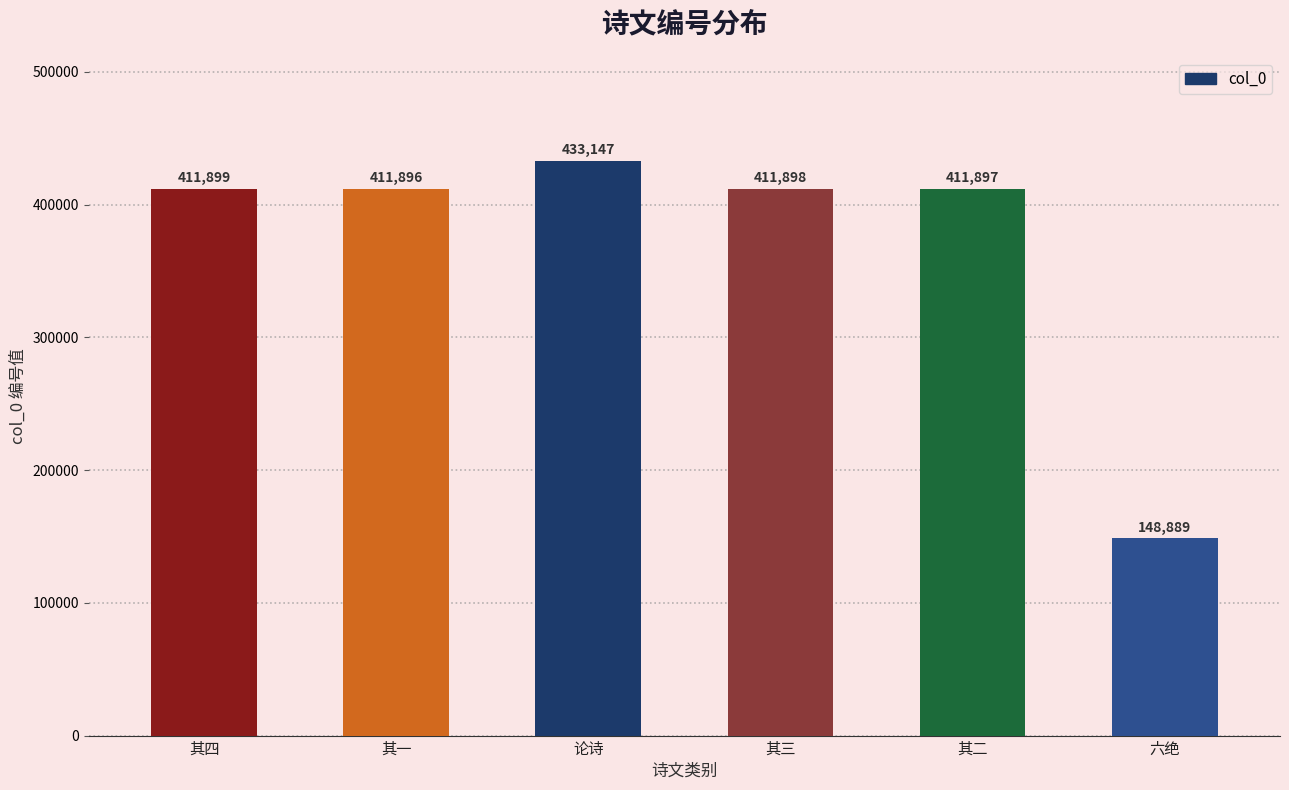

Read the value at 六绝, to the nearest 50.

148900